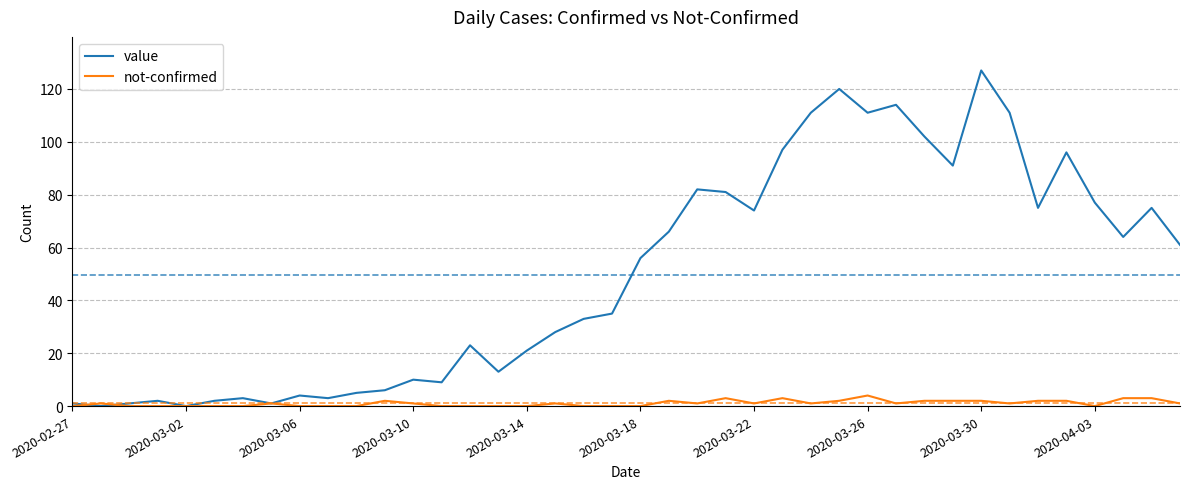

List the series in order of their peak value, lowest first.

not-confirmed, value